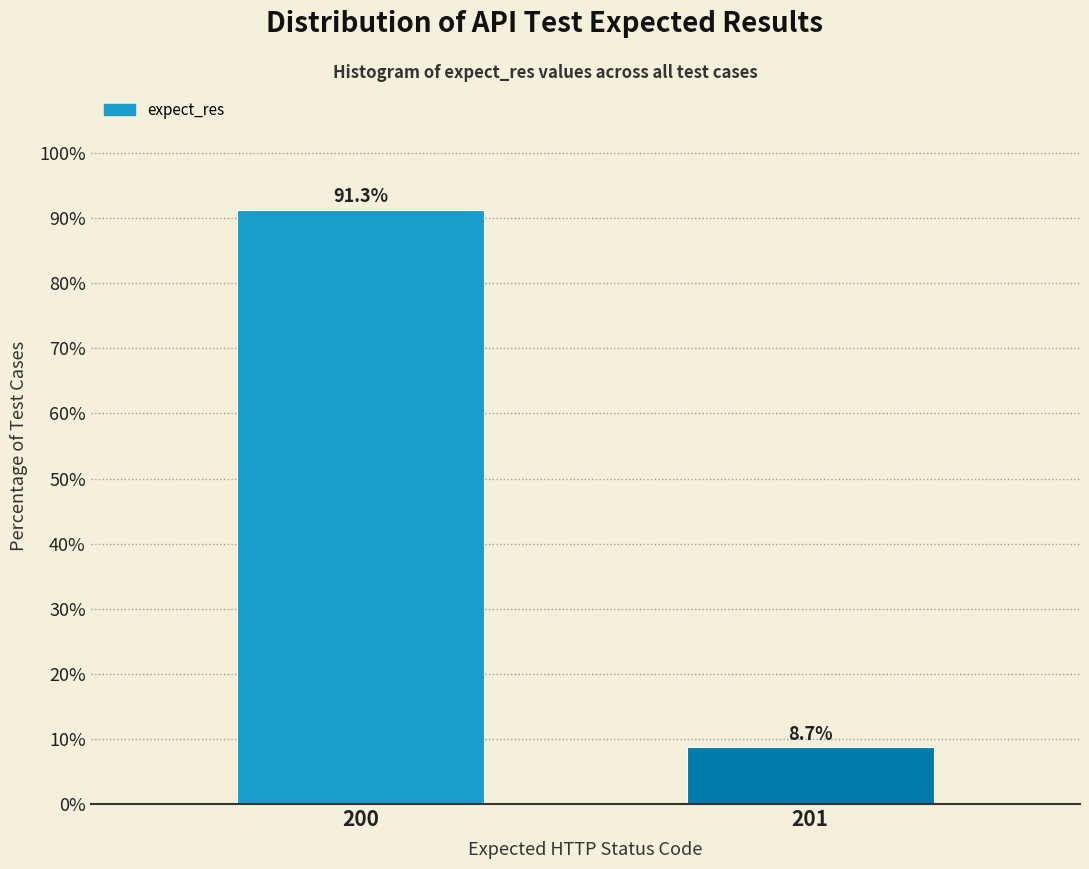

Reading left to right, transcribe all the data shown in this chart.

91.3	8.7